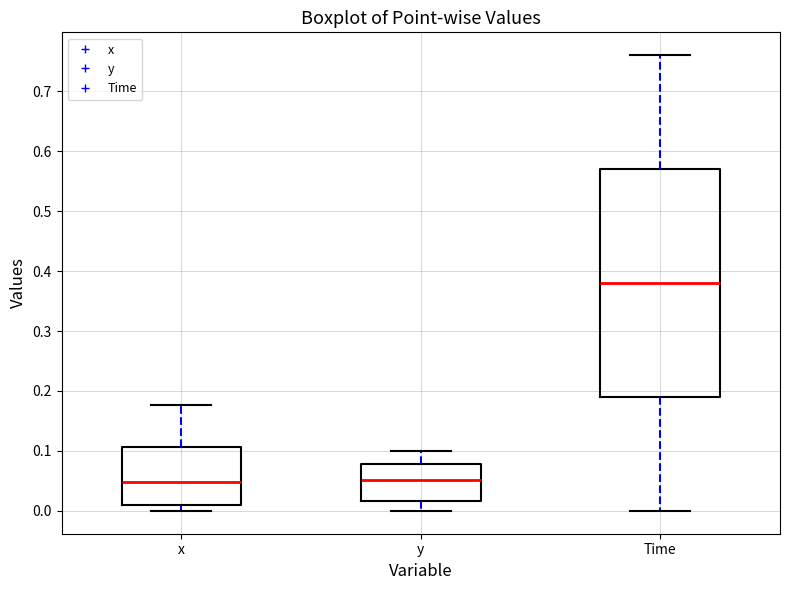

Reading left to right, read every box against the y-axis: the position of its median line, the range the box covers, and the ends of its whiskers. The values are not printed on the chart, so give them approximately, as read against the axis.

x: median 0.05, box 0.01 to 0.11, whiskers 0.00 to 0.18
y: median 0.05, box 0.02 to 0.08, whiskers 0.00 to 0.10
Time: median 0.38, box 0.19 to 0.57, whiskers 0.00 to 0.76